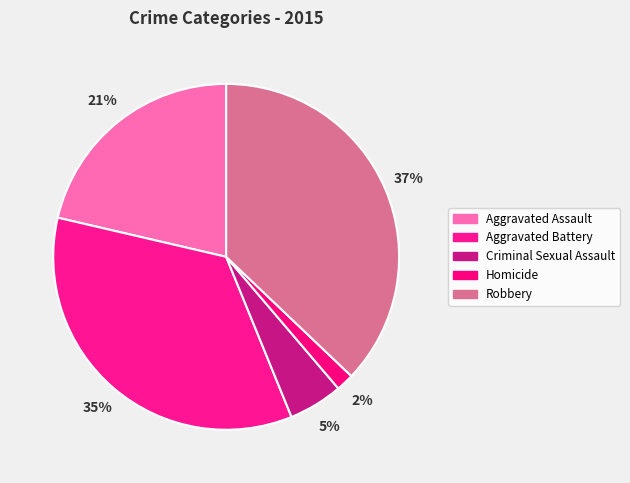

Does any single category account for the majority?

No